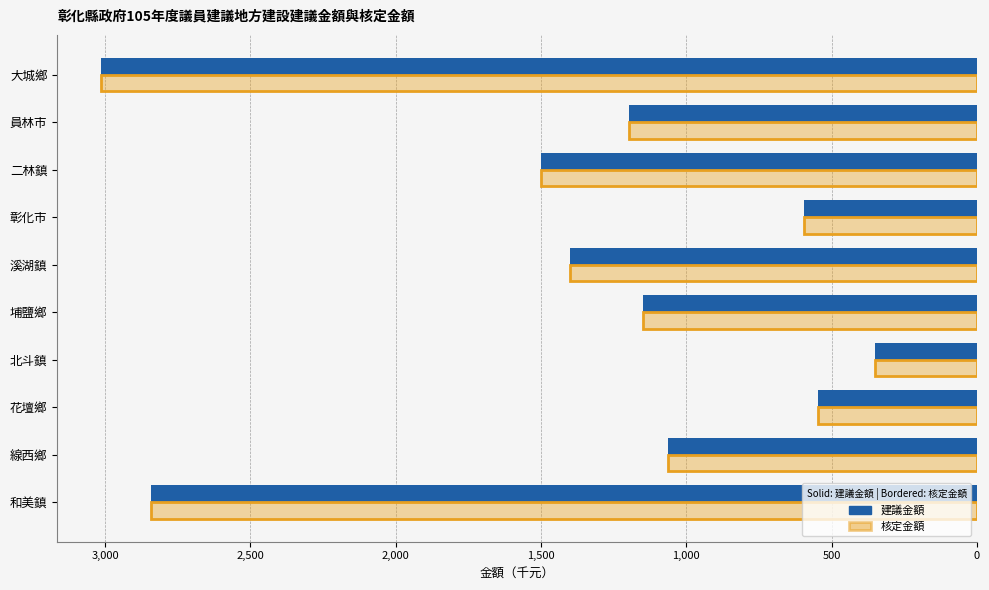

Is the value of 建議金額 at 花壇鄉 greater than the value of 核定金額 at 埔鹽鄉?

No